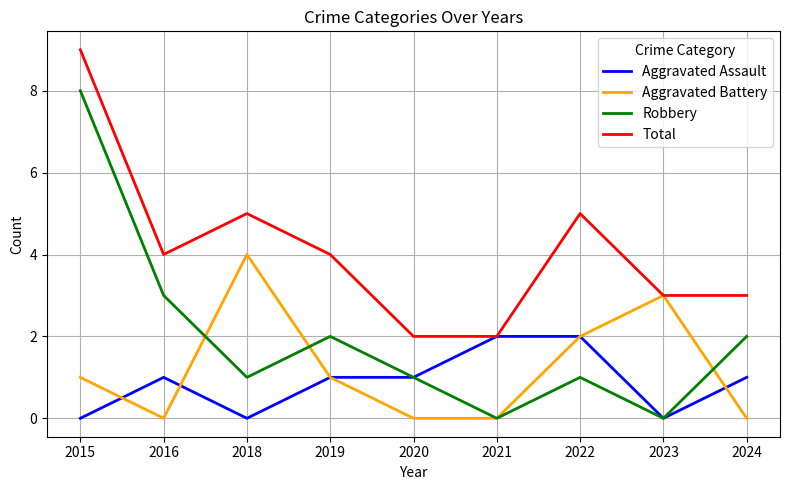

What is the total value across all series at 2021?

4